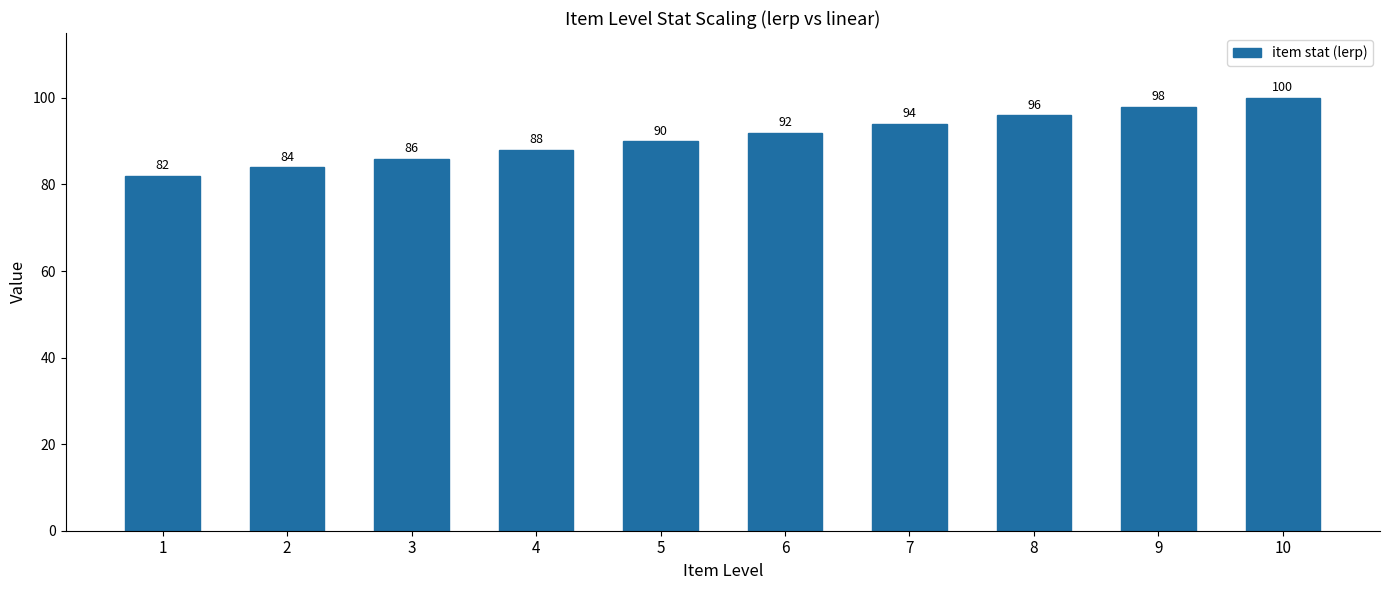

Count the values in the range 86 to 96.

6